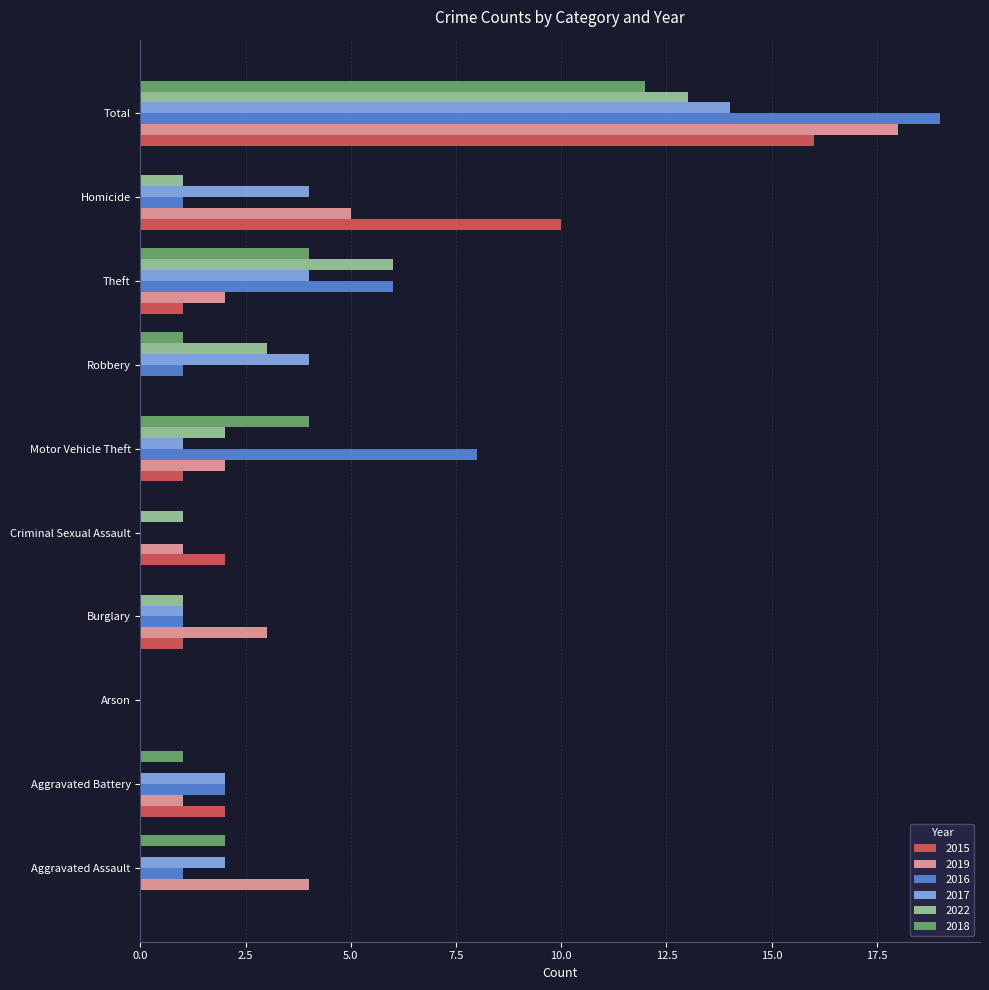

What is the sum of all 2017 values?

32